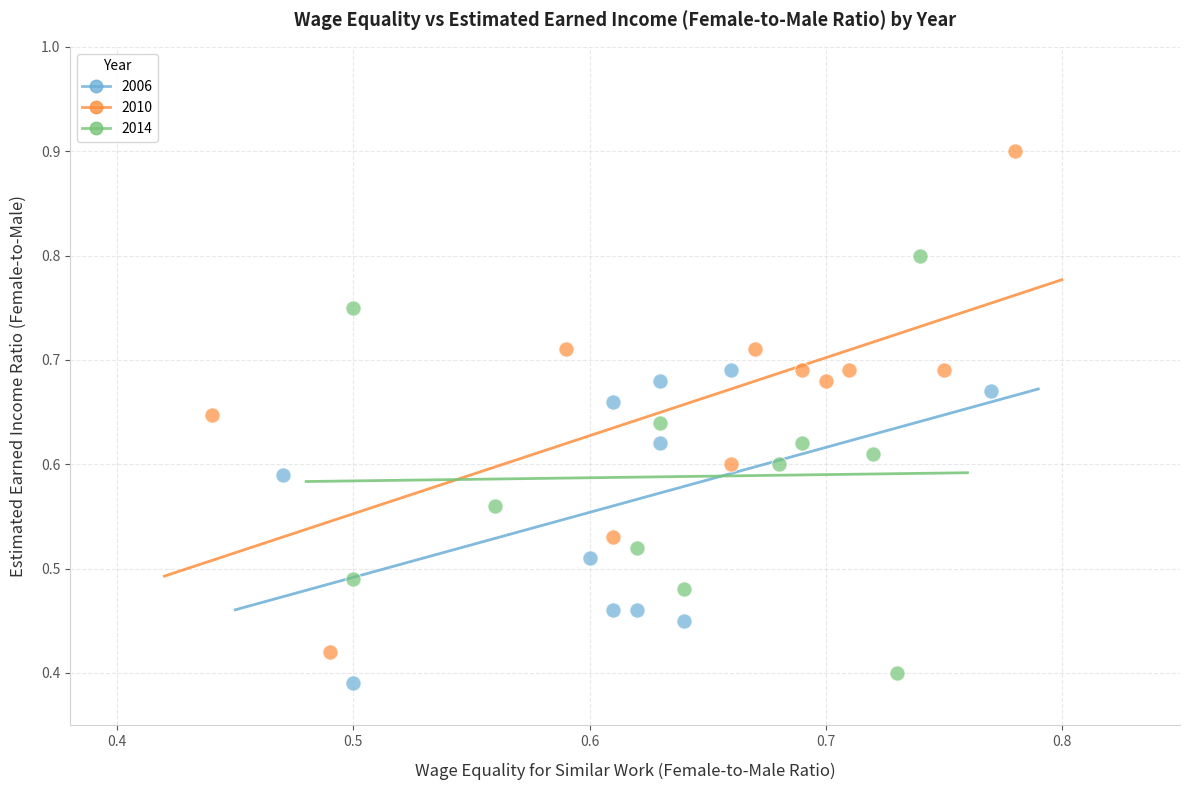

Which series has the widest spread of Y values?

2010